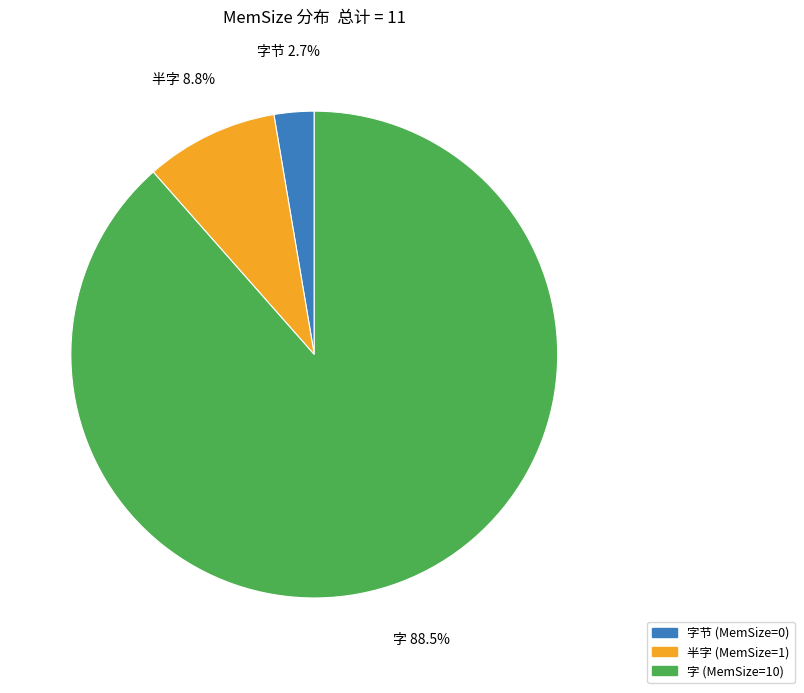

Does any single category account for the majority?

Yes